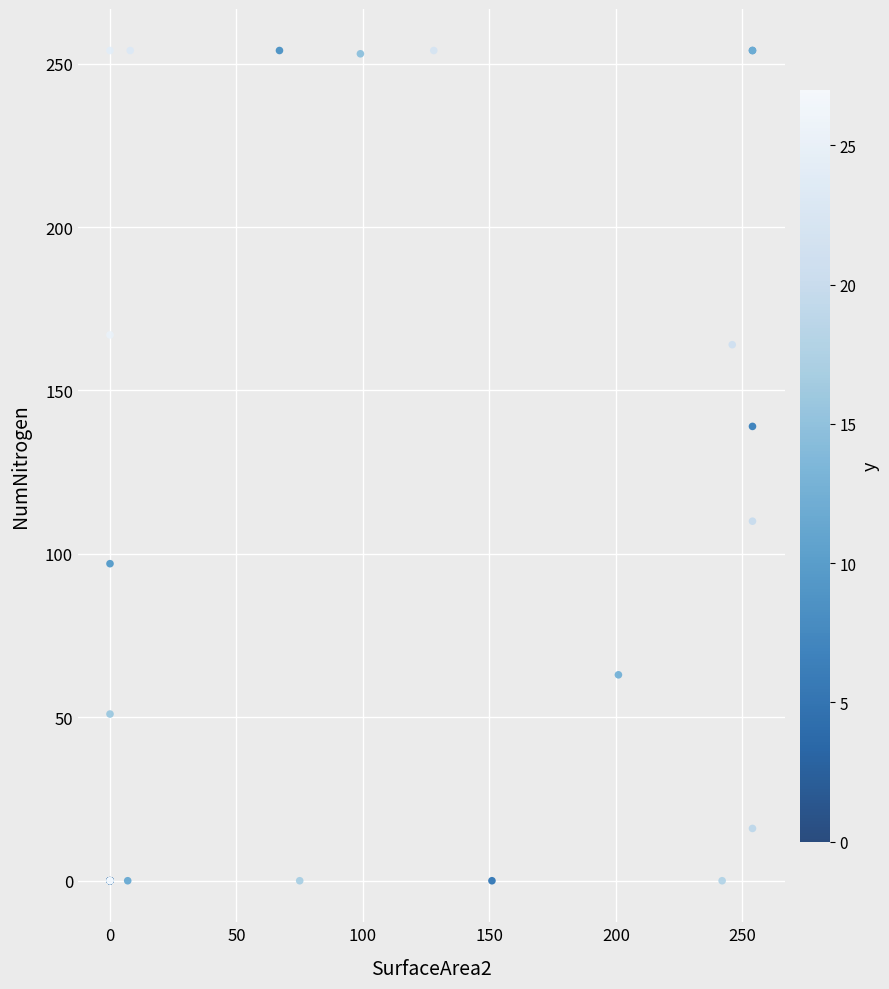

What Y value in the scatter plot is closest to 127?

139